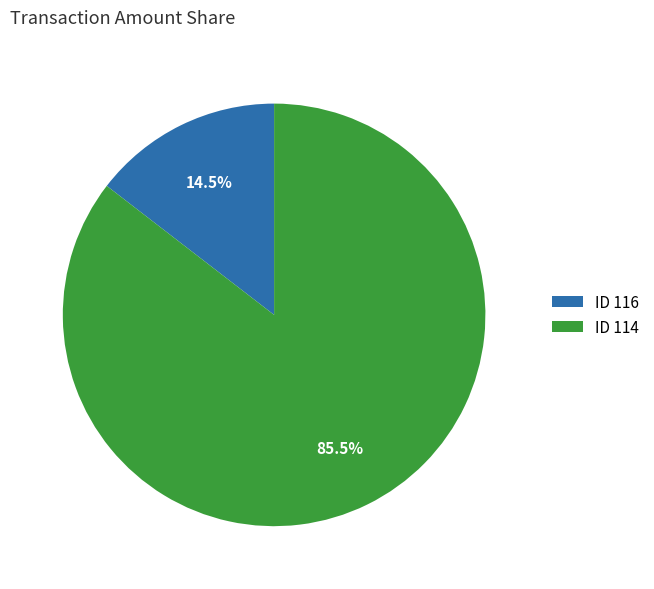

What percentage do ID 114 and ID 116 together represent?

100.0%